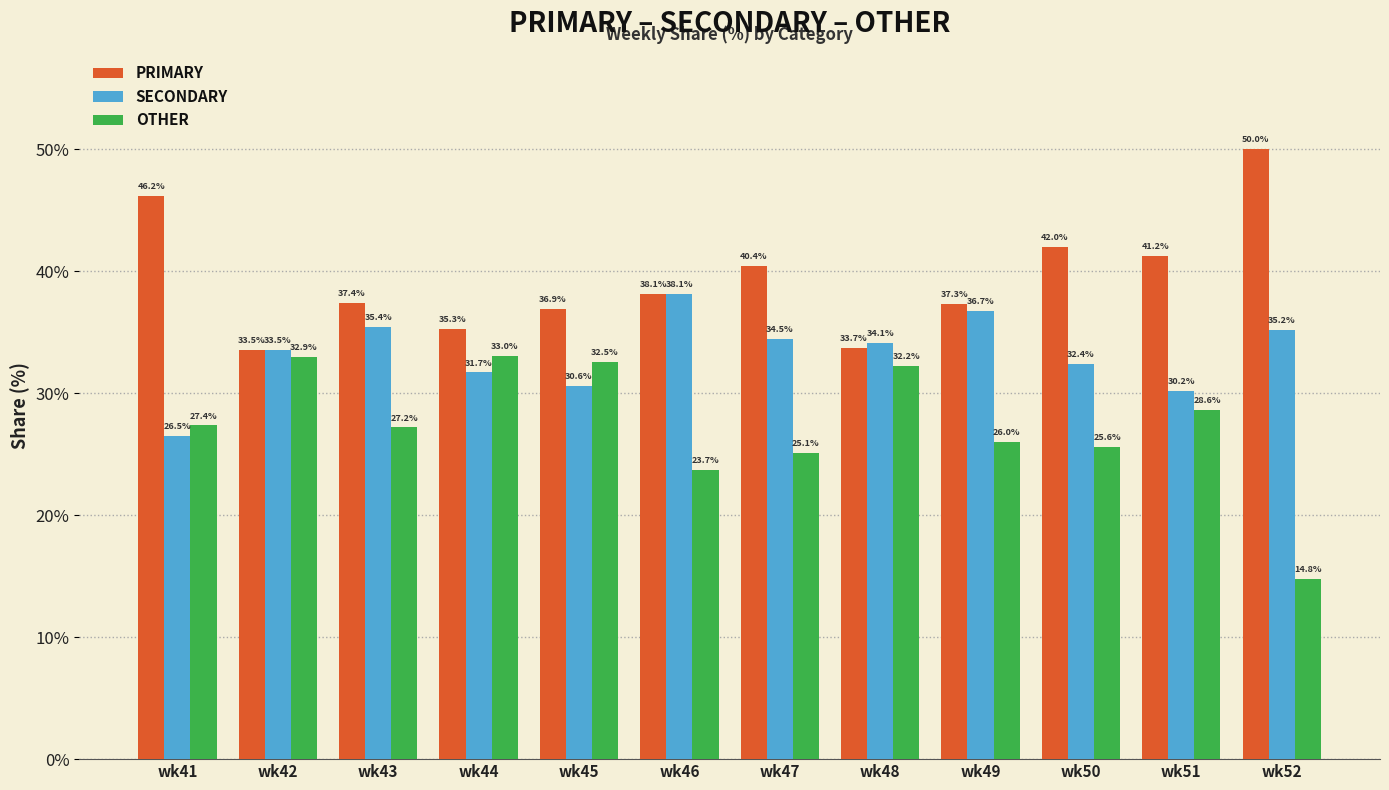

The value of PRIMARY at wk44 is 62.3. True or false?

False